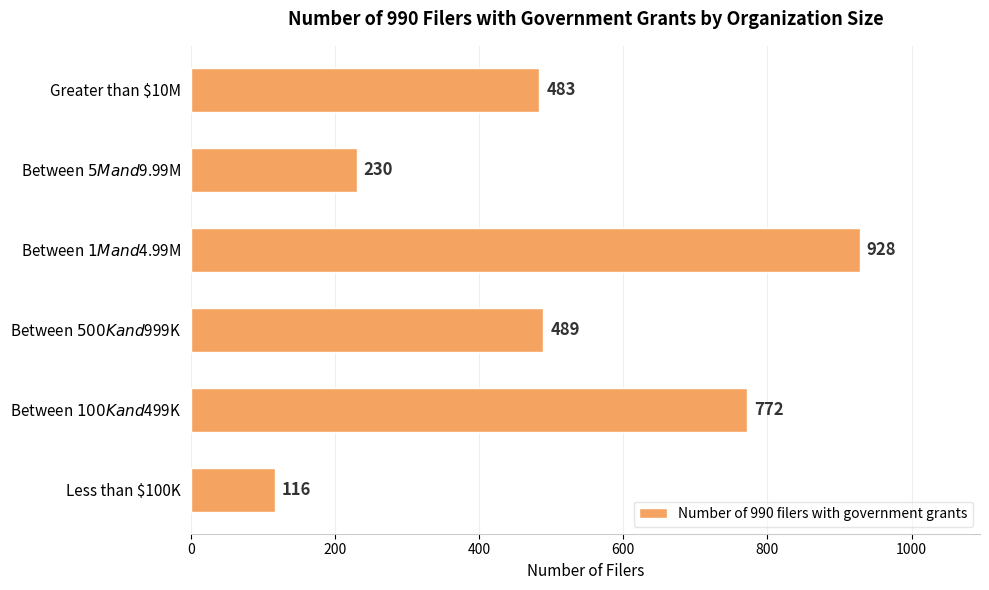

What is the smallest value displayed?

116